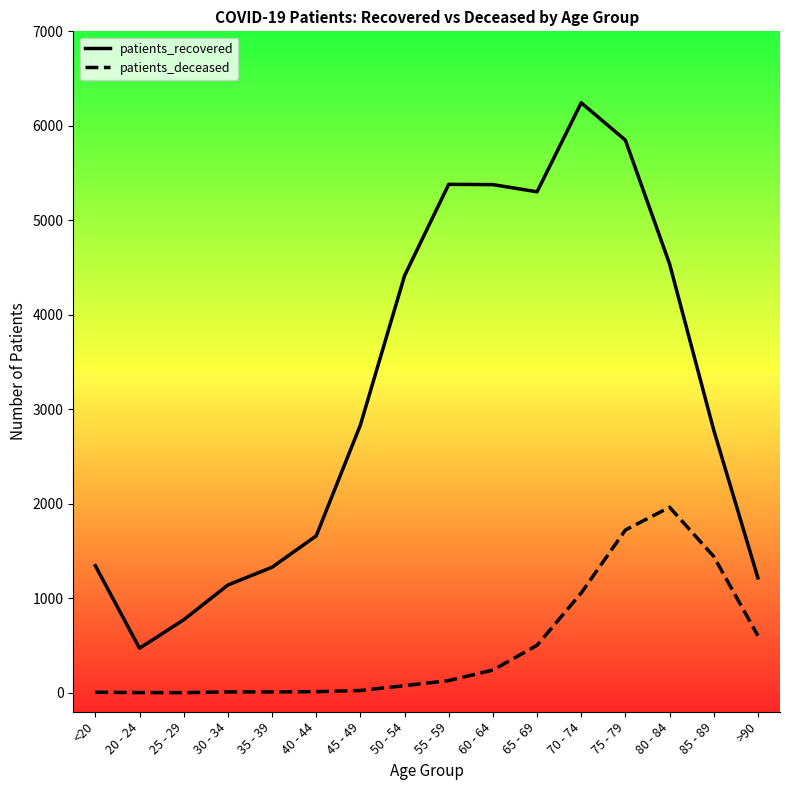

Which series has the largest total across all categories?

patients_recovered